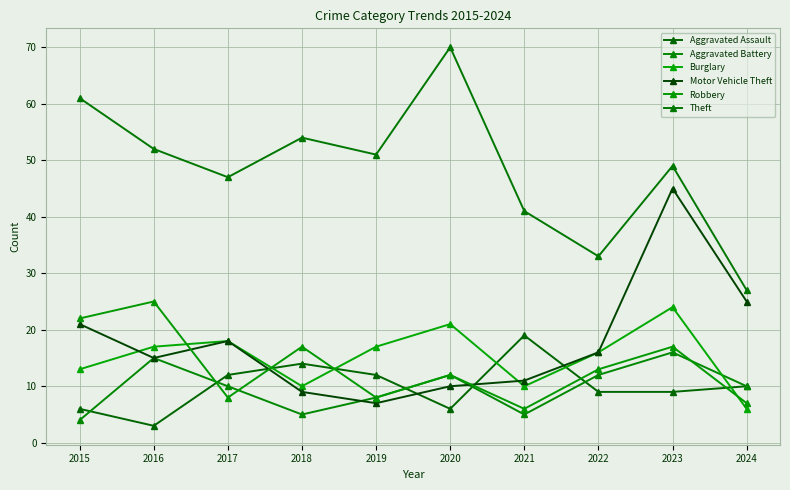

Is this an area chart (filled region under the line)?

No